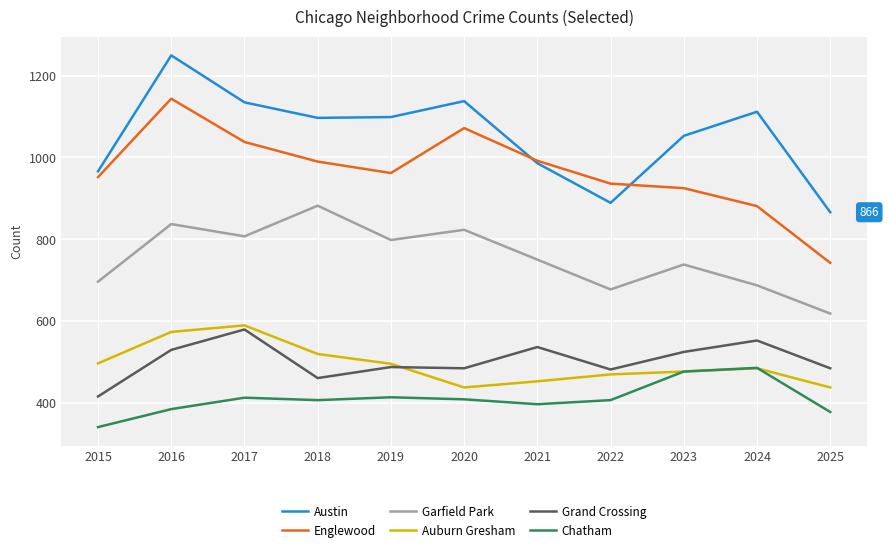

Is this an area chart (filled region under the line)?

No